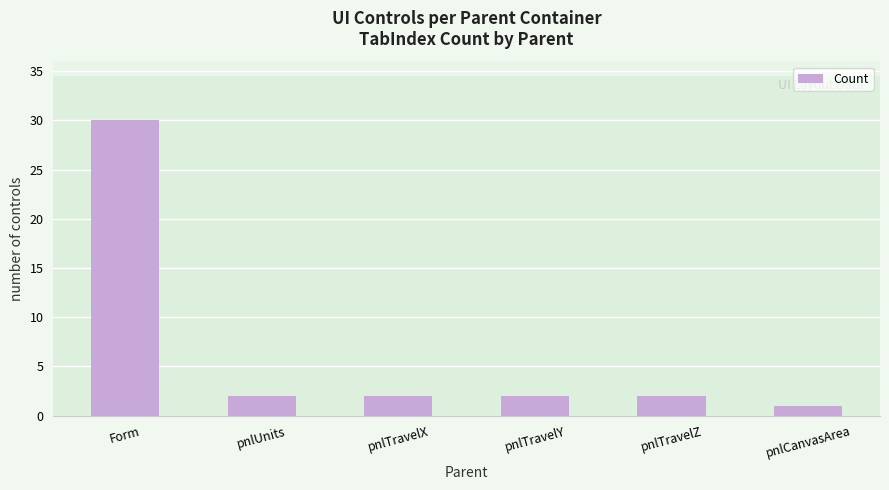

What is the difference between the values at Form and pnlTravelY?

28